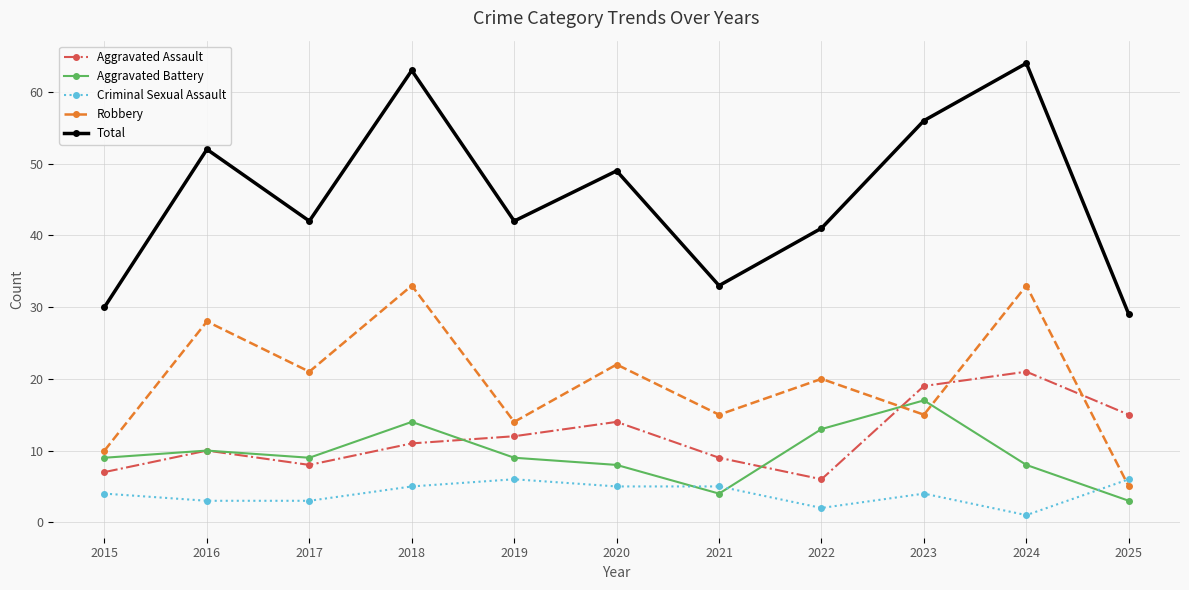

Which series changed the most between 2017 and 2023?

Total